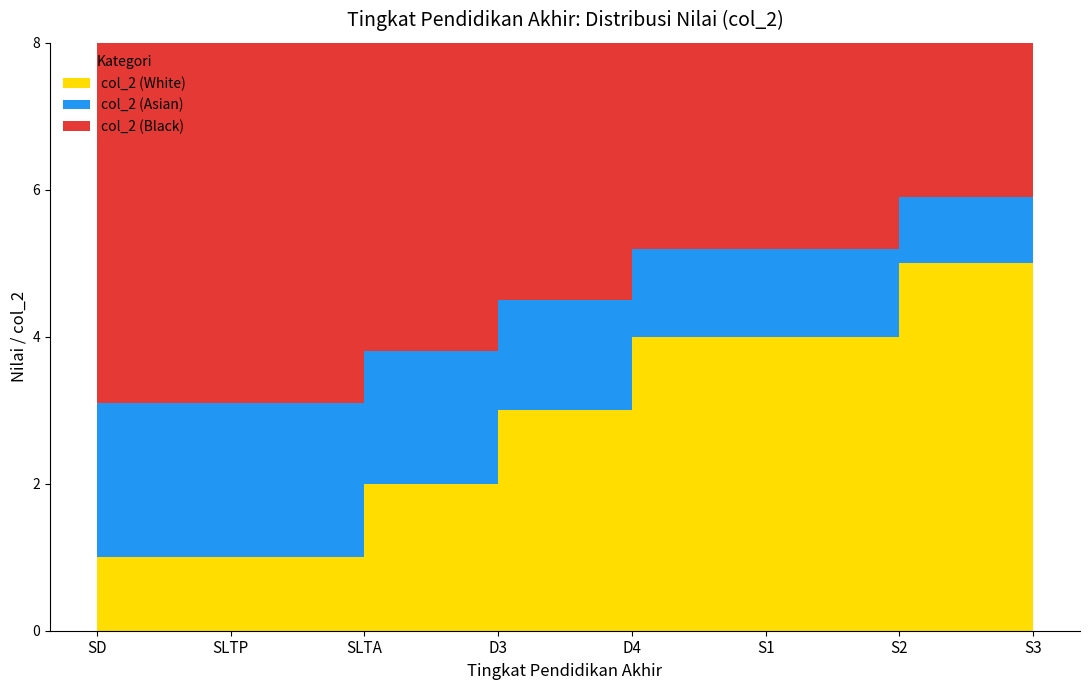

Reading right to left, what are all the values shown in this chart?

5	5	4	4	3	2	1	1